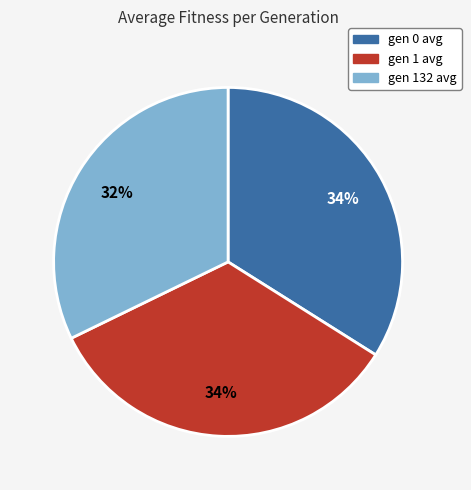

Is it true that gen 0 avg is 34% of the pie?

True